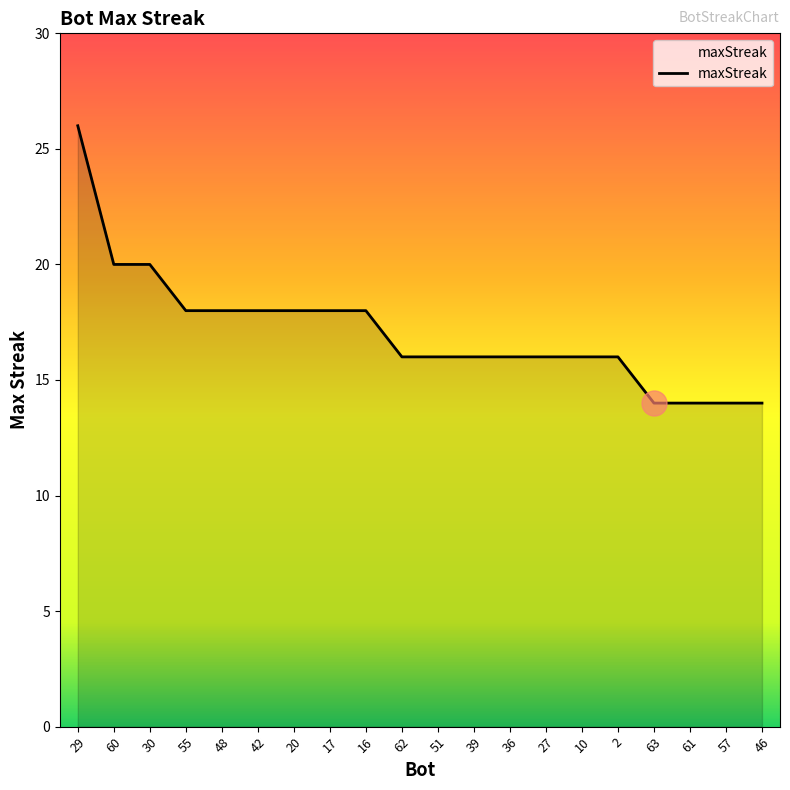

Reading left to right, extract all data points from this chart.

29=26	60=20	30=20	55=18	48=18	42=18	20=18	17=18	16=18	62=16	51=16	39=16	36=16	27=16	10=16	2=16	63=14	61=14	57=14	46=14